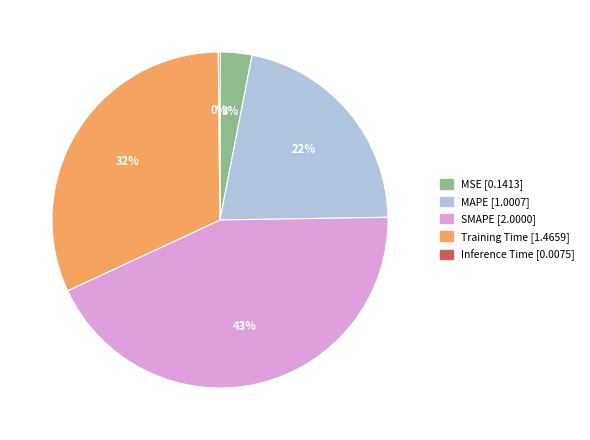

What is the largest slice in the pie chart?

SMAPE